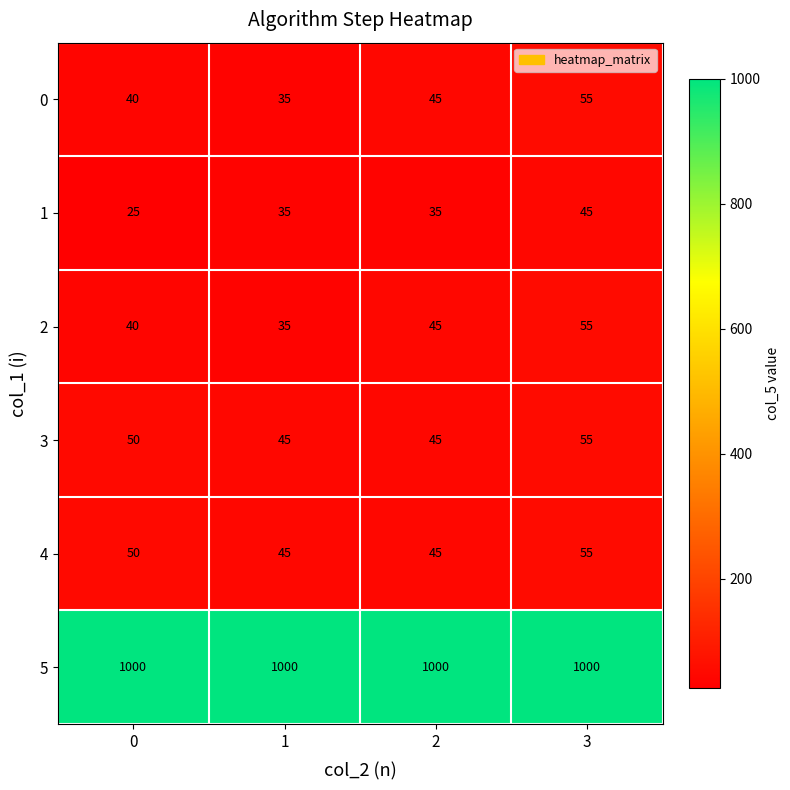

The value of 5 at 3 is 568. True or false?

False